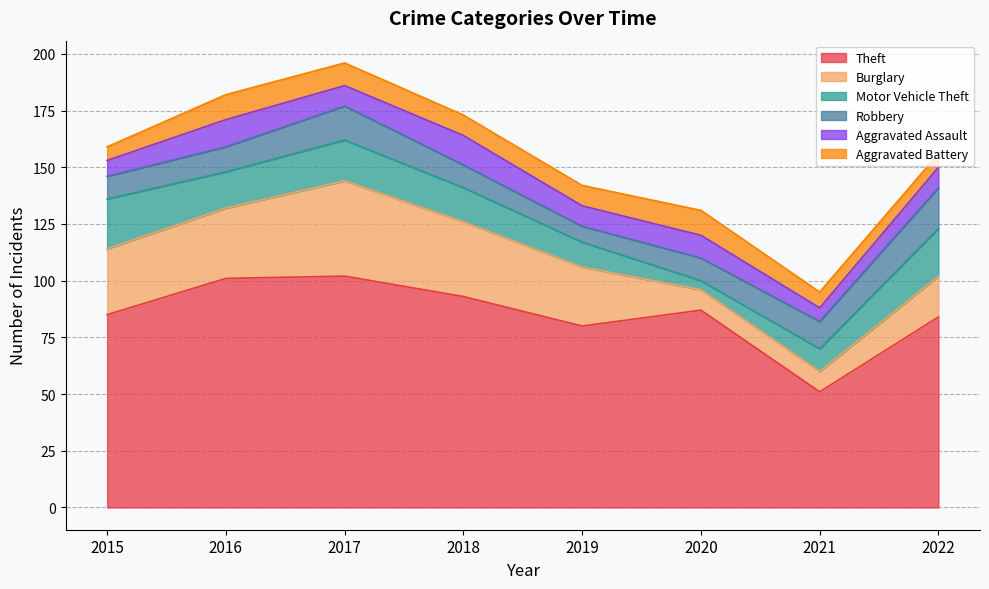

At which label does Burglary first exceed 29?

2016